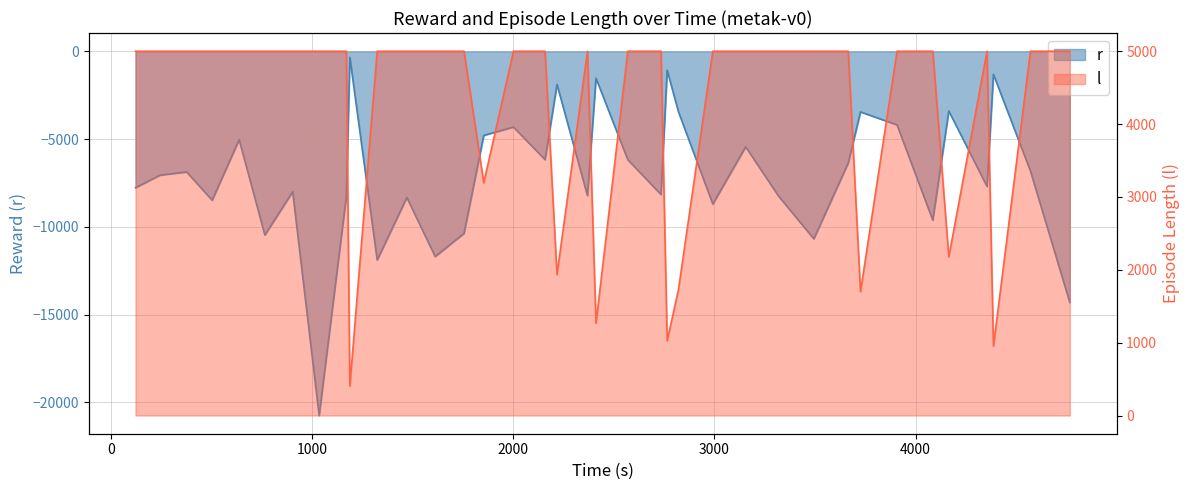

Does the chart display data point markers on the line(s)?

No